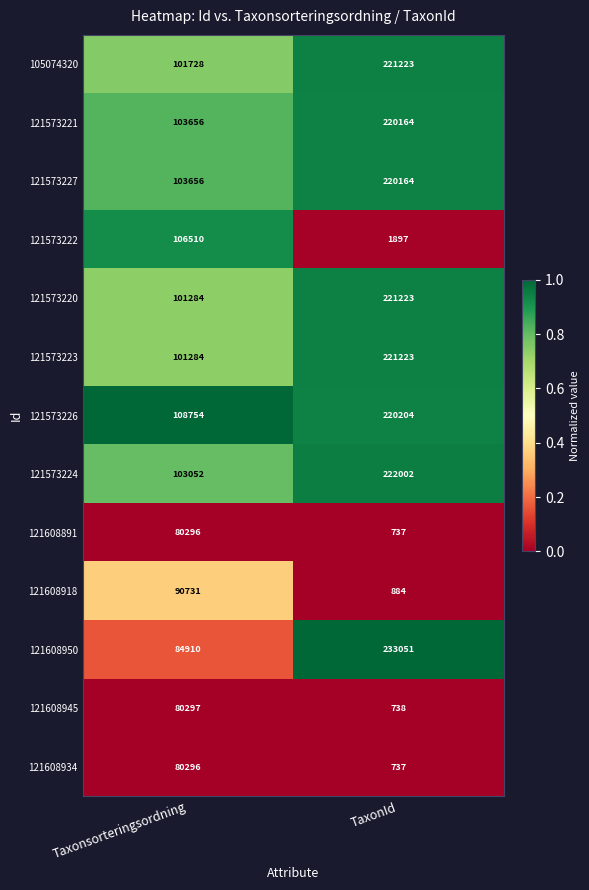

What is the sum of the 121573223 values at TaxonId and Taxonsorteringsordning?

322507